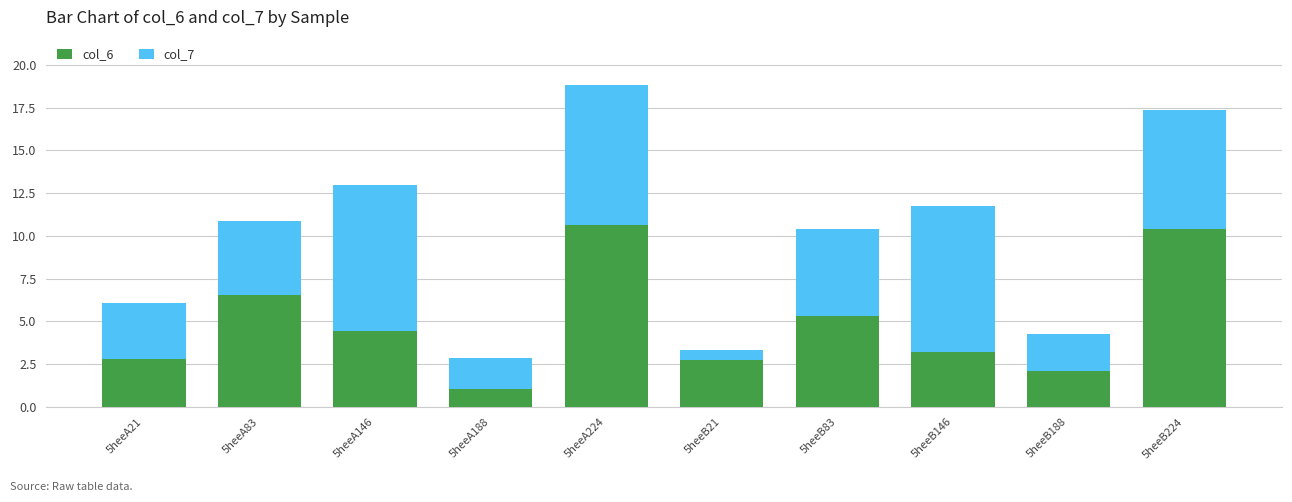

At which label does col_6 first exceed 4?

5heeA83